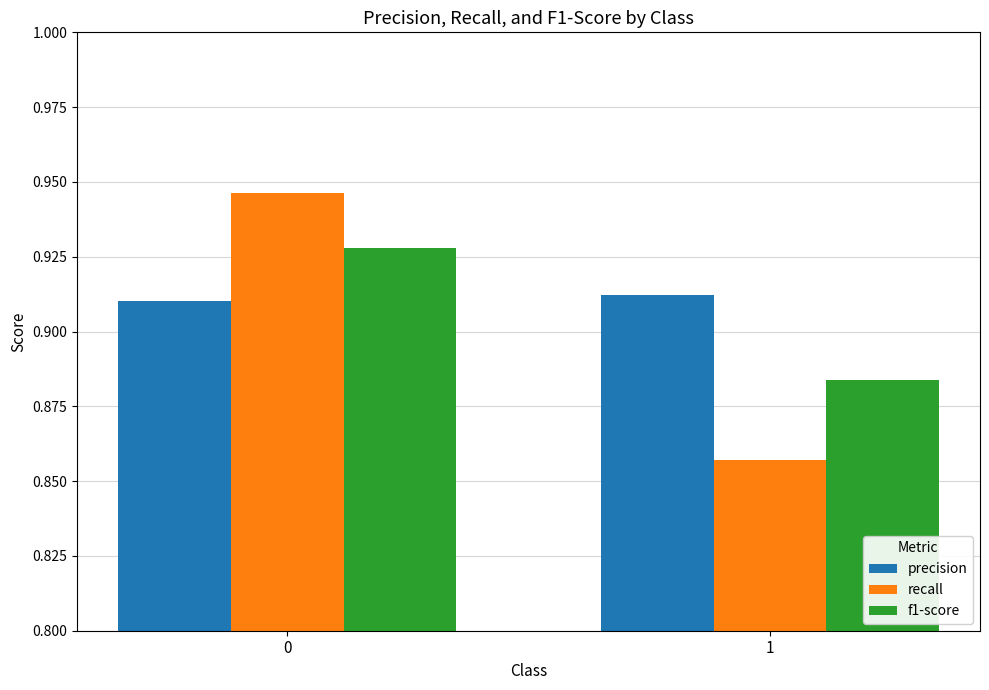

What are all the series names shown in the legend?

precision, recall, f1-score